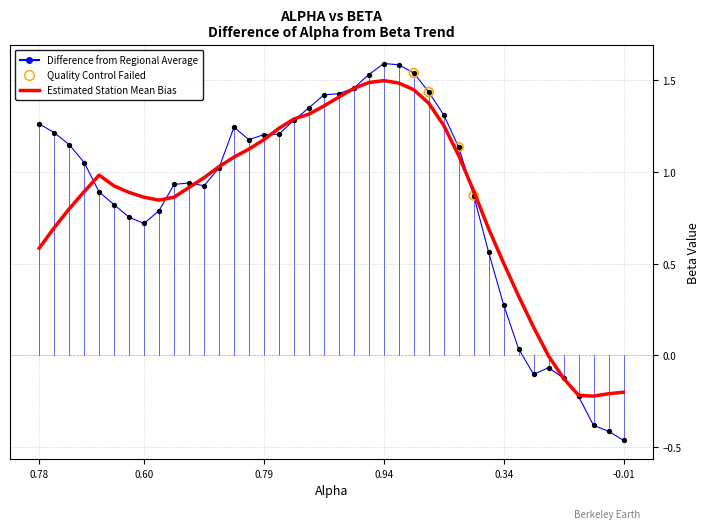

Which series has the largest range (max minus min)?

Difference from Regional Average